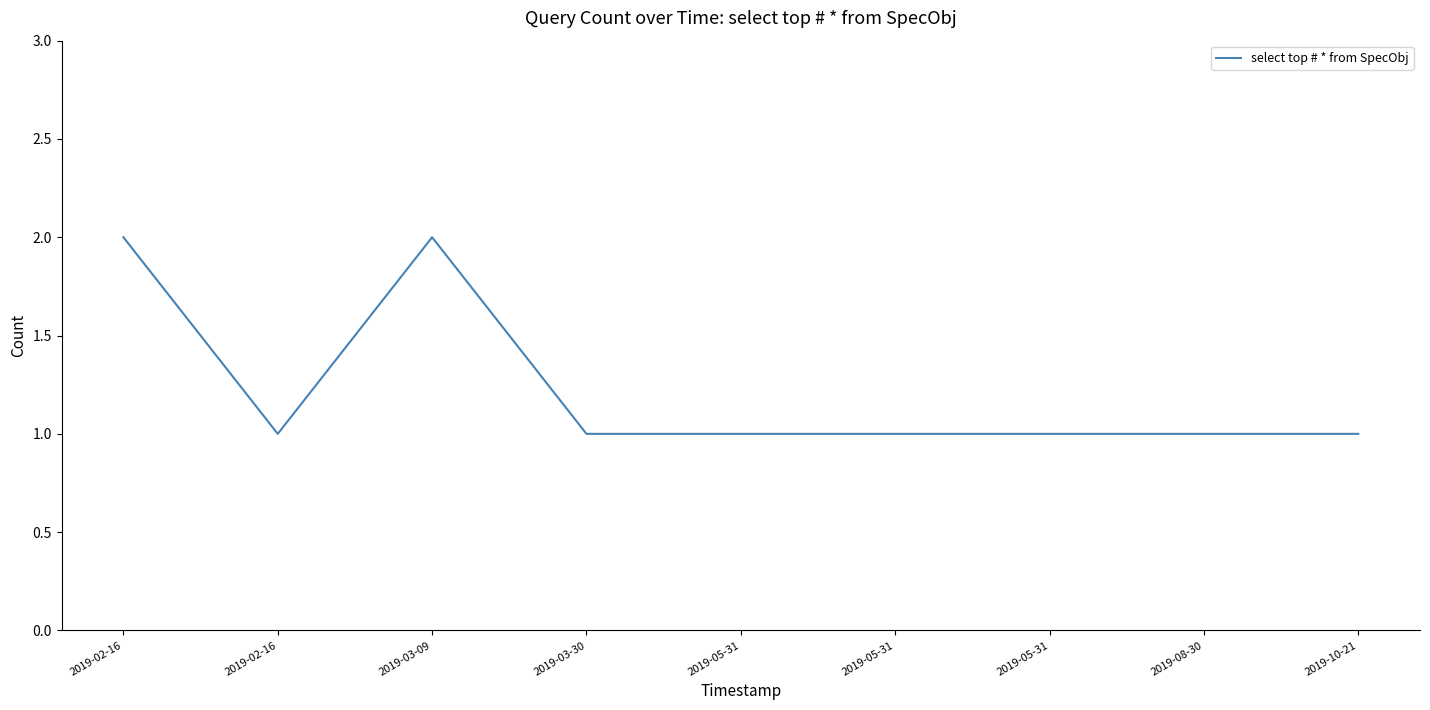

The chart shows a value of 1 at 2019-05-31. True or false?

False